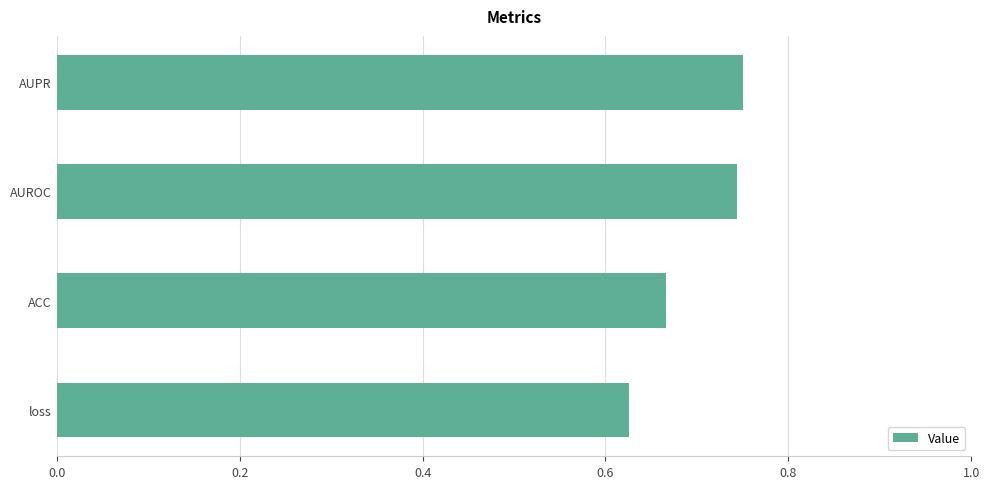

What is the sum of all values?

2.8